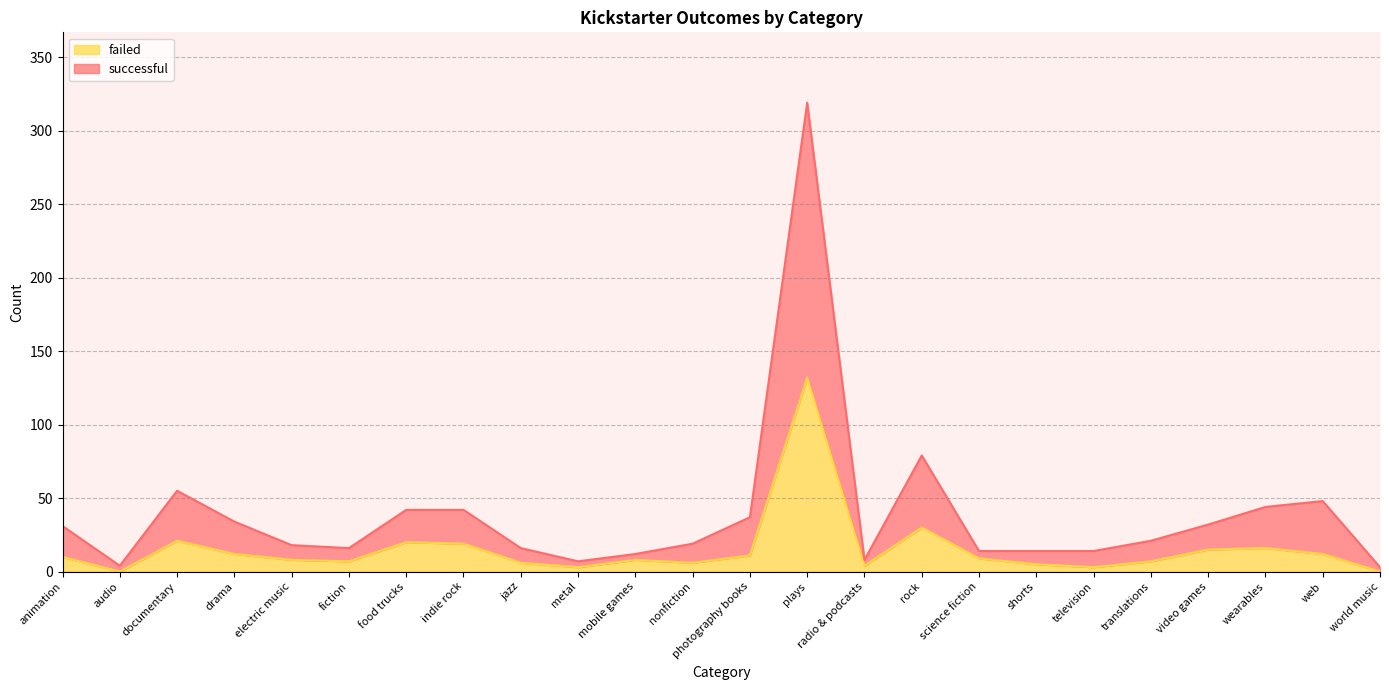

At which category does the chart reach its peak across all series?

plays